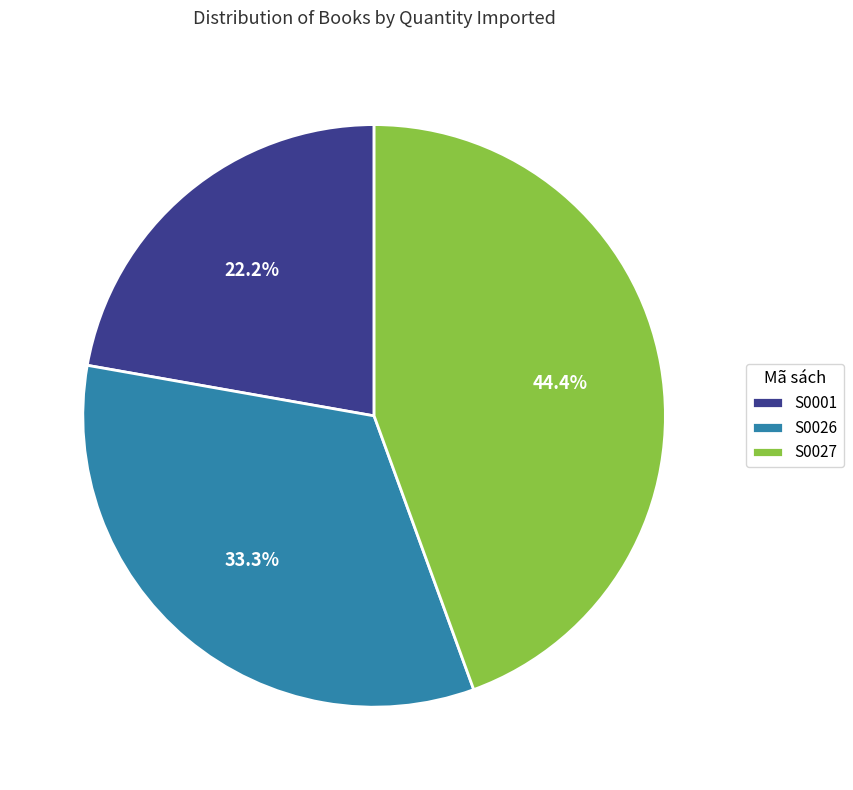

To the nearest percent, what is the combined percentage of S0027 and S0001?

67%